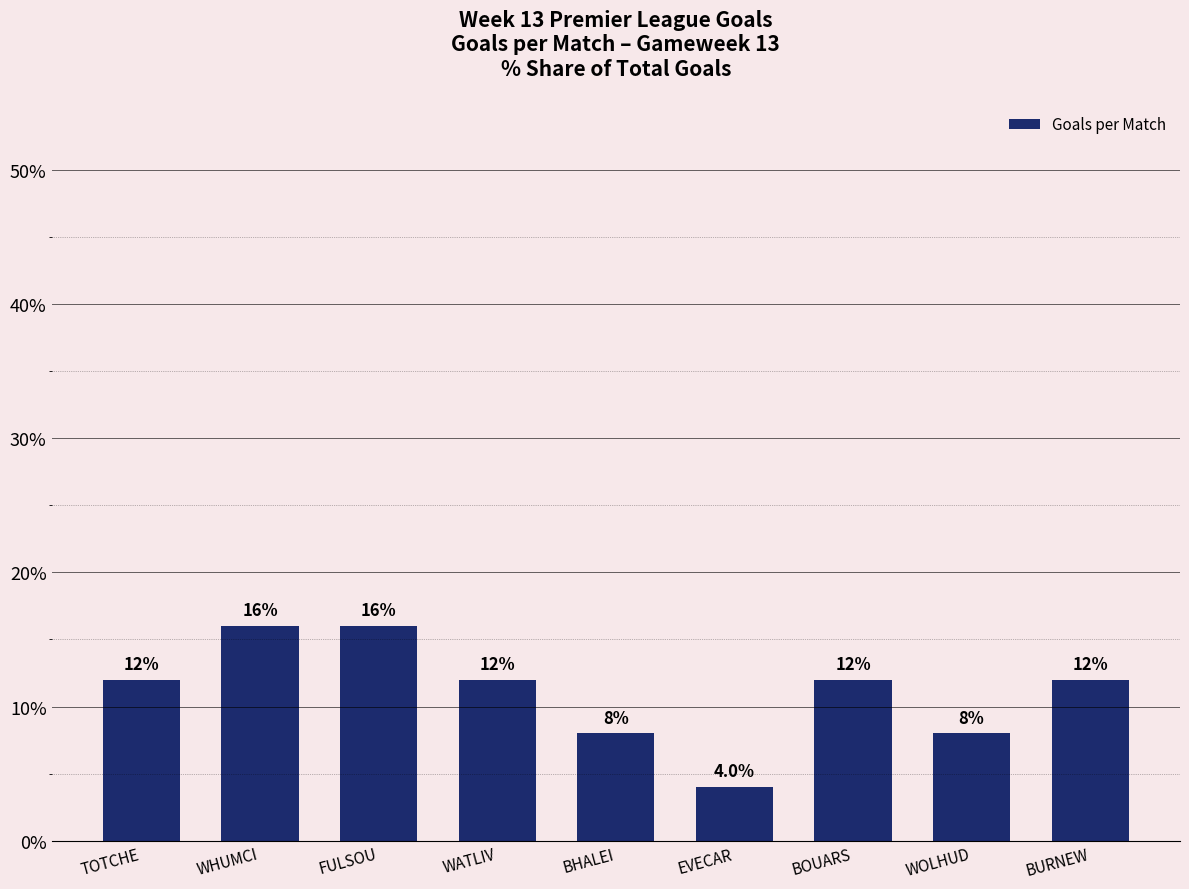

The chart shows a value of 7 at EVECAR. True or false?

False